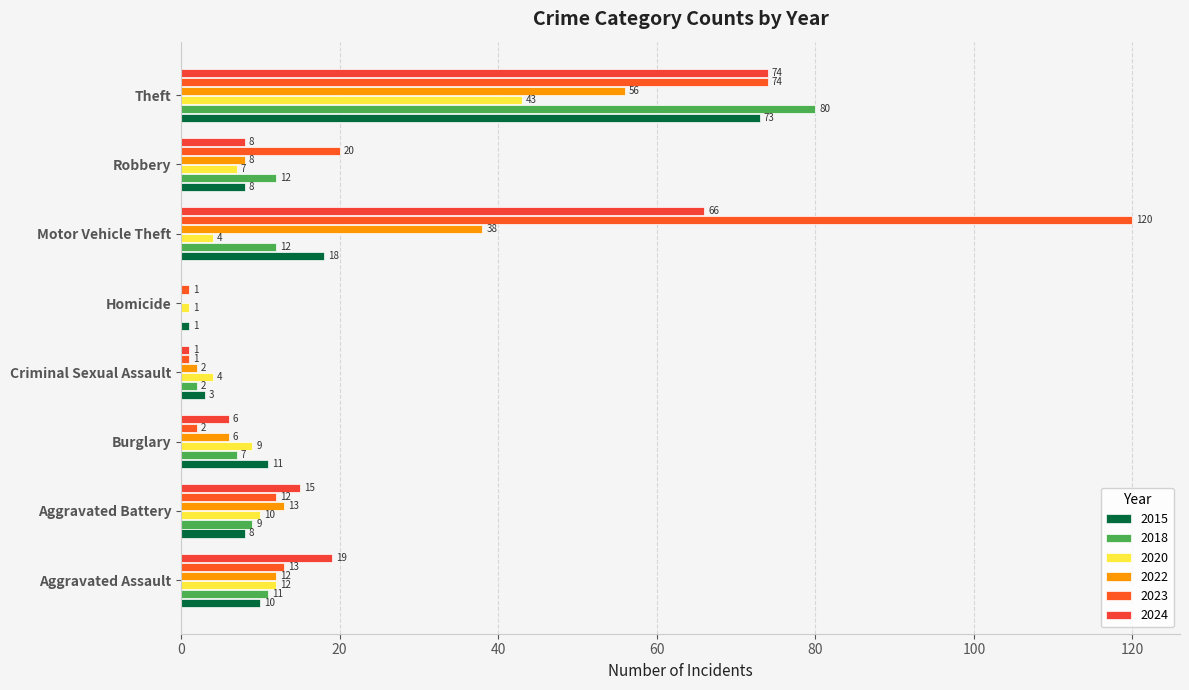

How many distinct data groups are displayed?

6